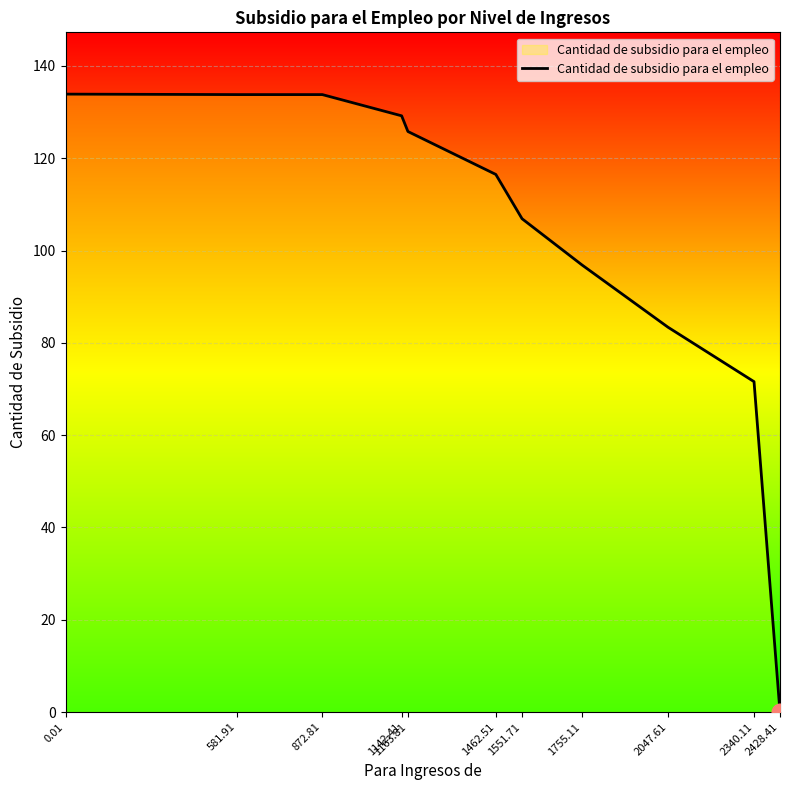

True or false: the data shows 0.0 at 2428.41.

True